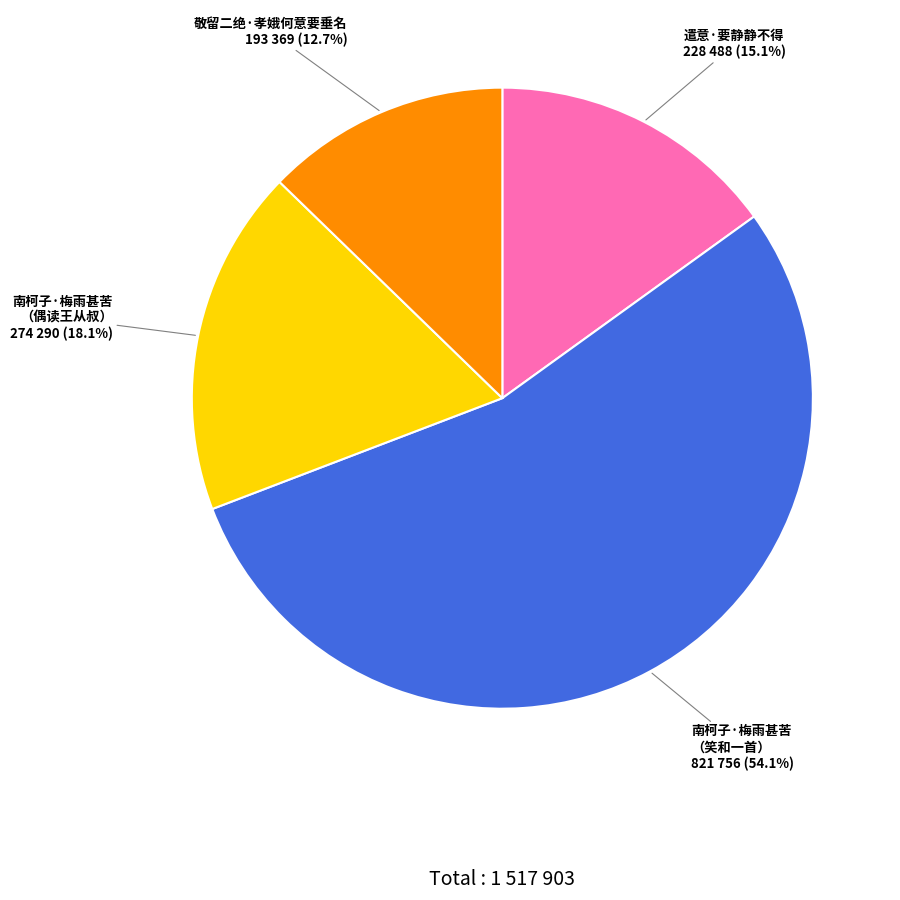

Does 敬留二绝·孝娥何意要垂名 represent more than half of the total?

No